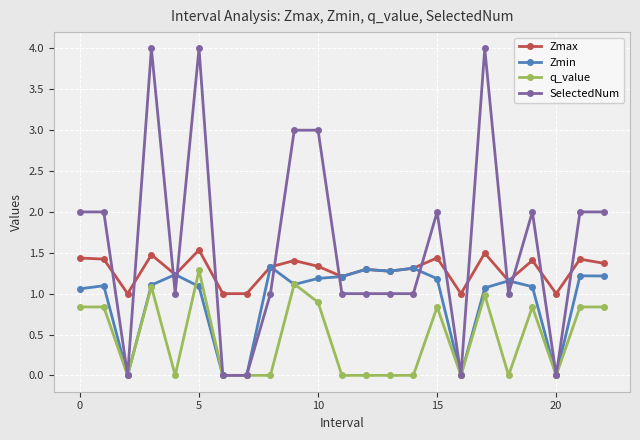

Which series has the largest total across all categories?

SelectedNum